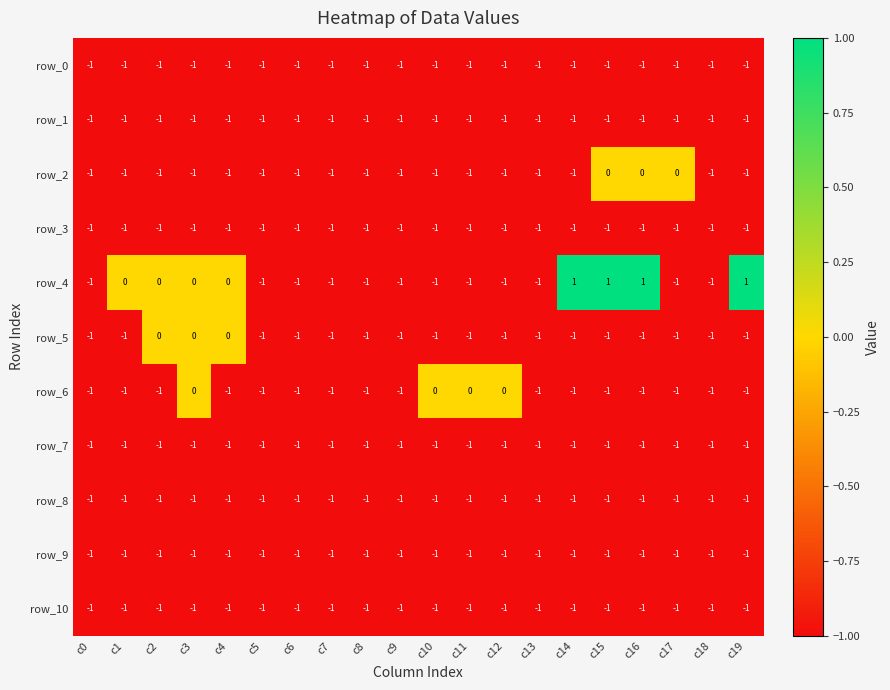

What is the sum of all row_7 values?

-20